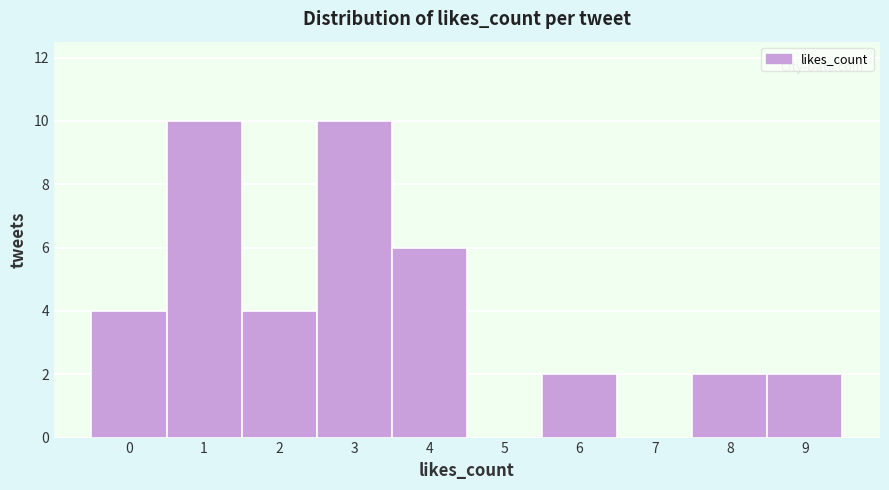

Reading right to left, transcribe all the data shown in this chart.

9=2	8=2	7=0	6=2	5=0	4=6	3=10	2=4	1=10	0=4